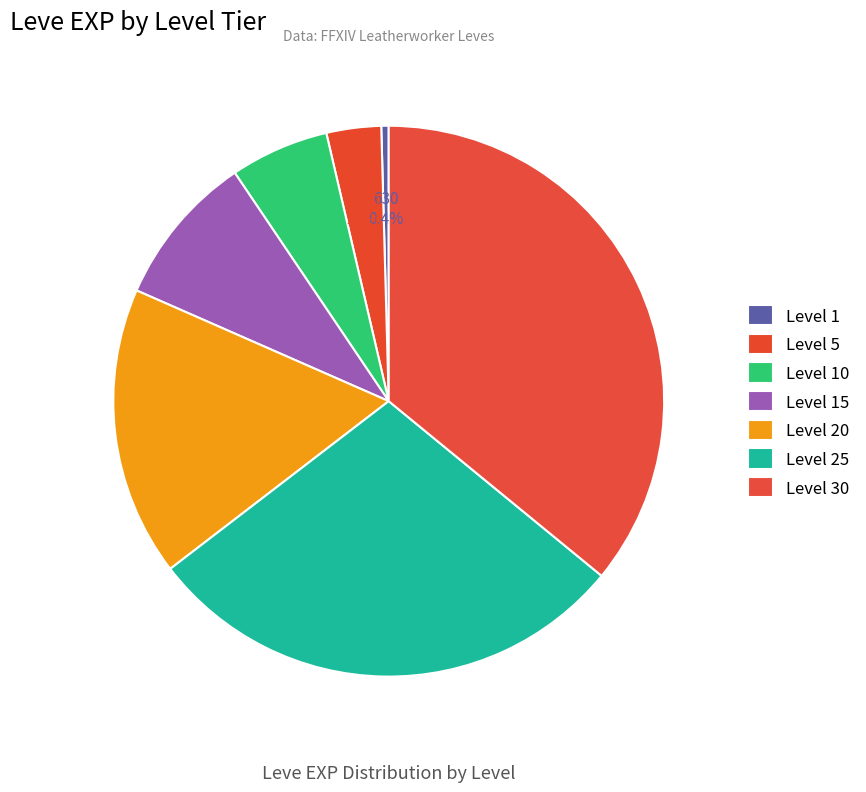

How many slices are in this pie chart?

7